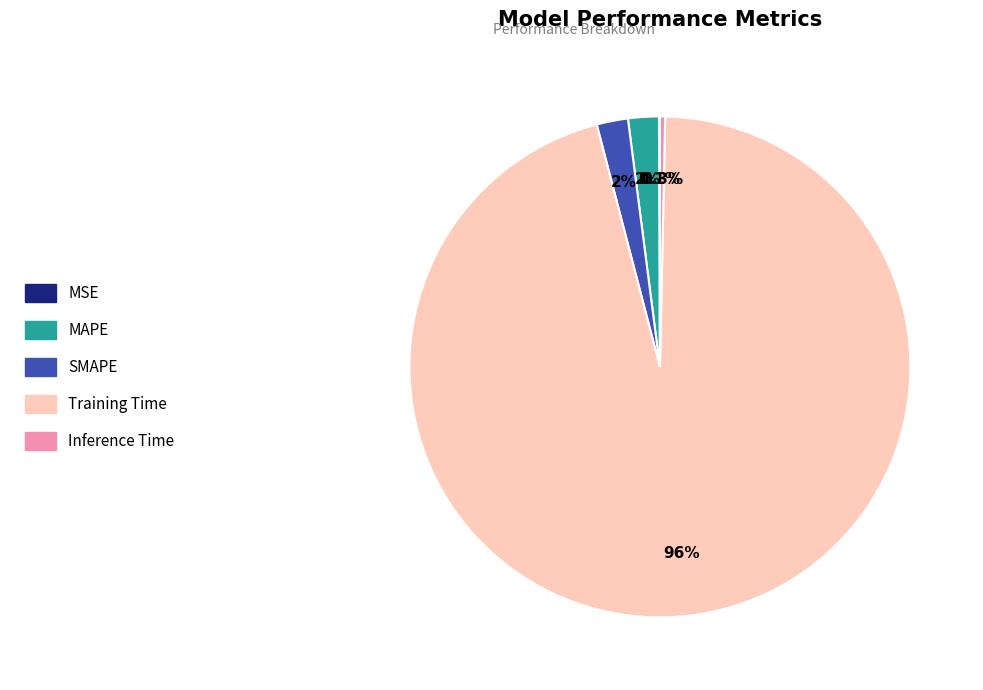

Combined, what portion of the pie is Training Time and Inference Time?

95.9%